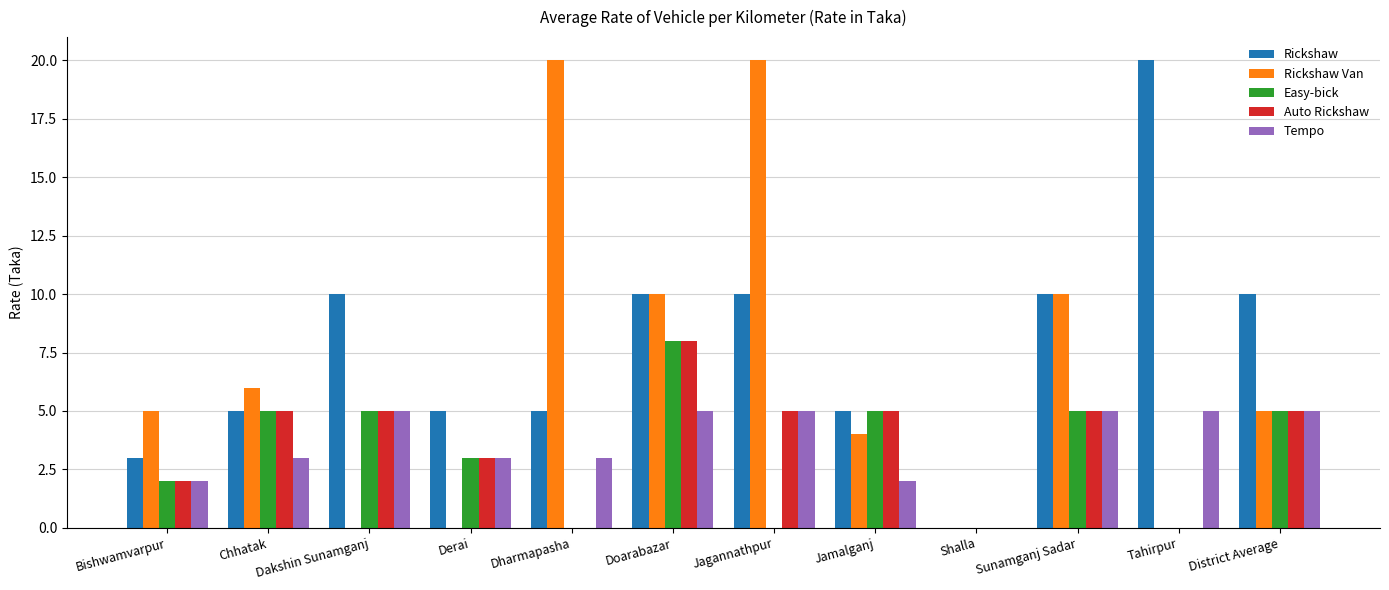

What are all the series names shown in the legend?

Rickshaw, Rickshaw Van, Easy-bick, Auto Rickshaw, Tempo